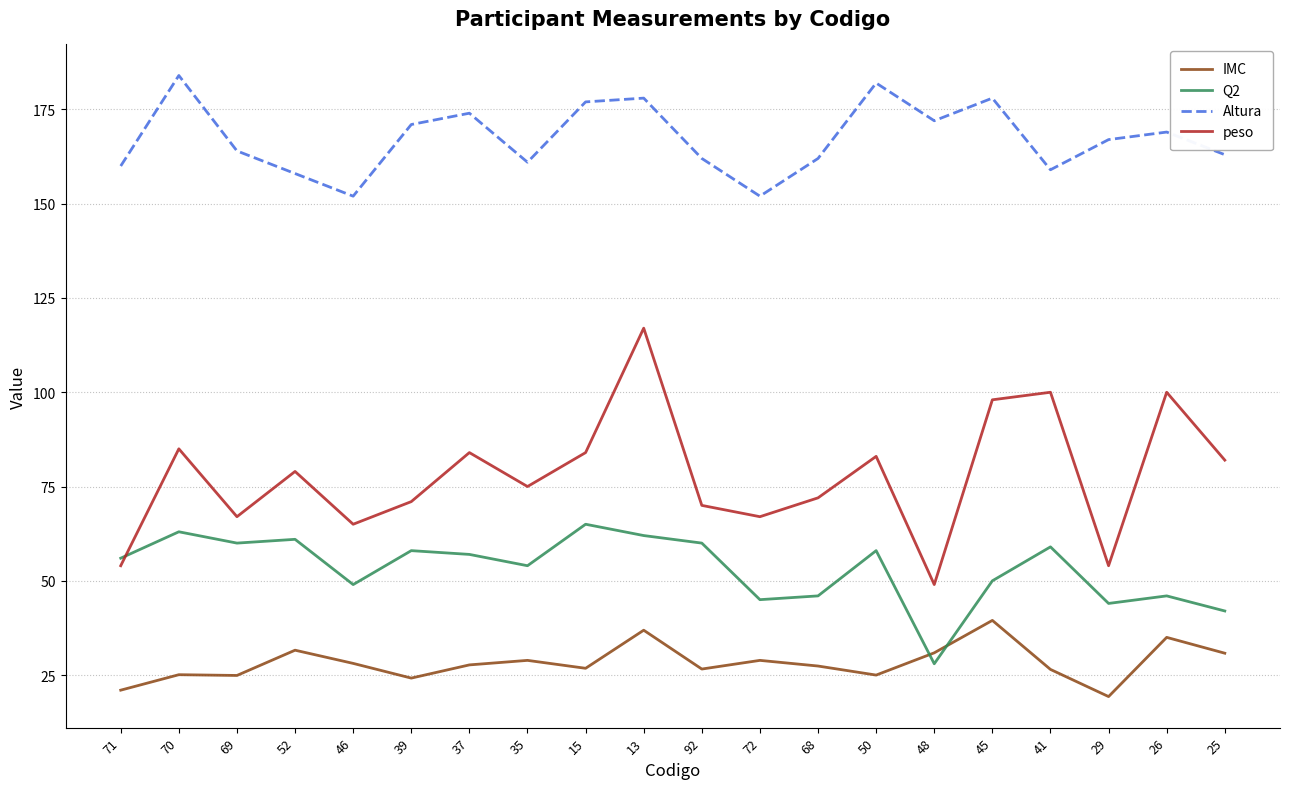

What is the highest value of the IMC series?

39.5